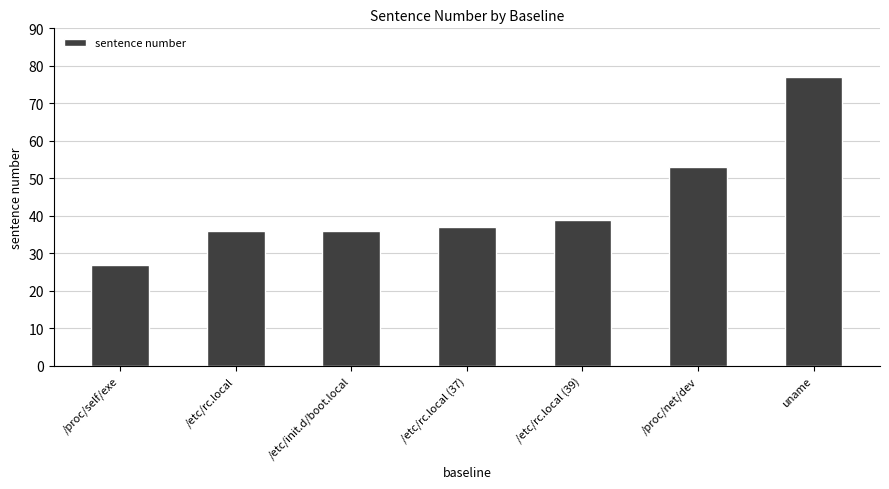

The value at /etc/rc.local is 58. True or false?

False